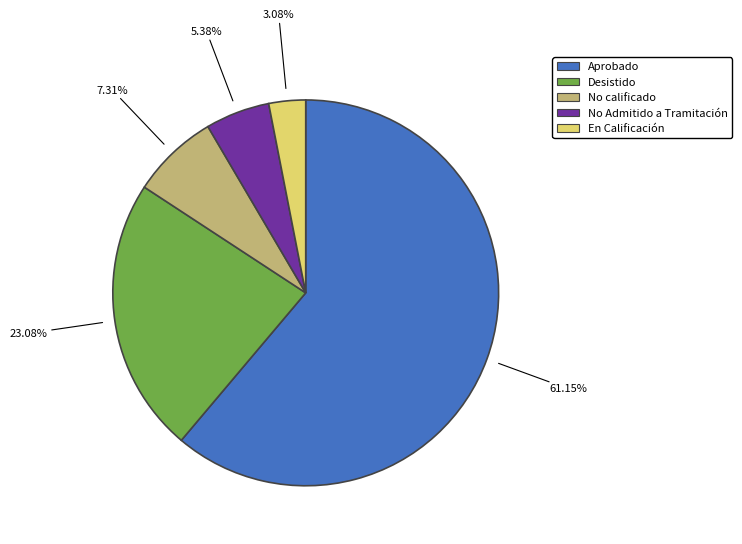

How many segments does this pie chart have?

5